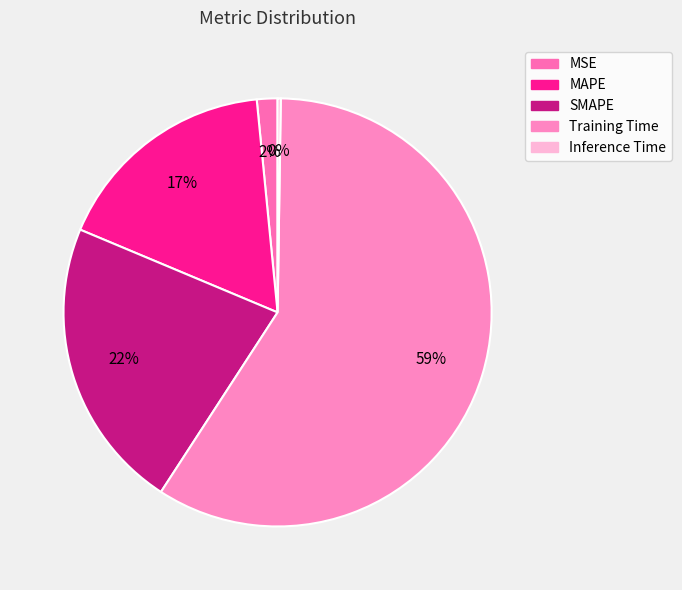

Combined, do MSE and Inference Time account for over 50%?

No